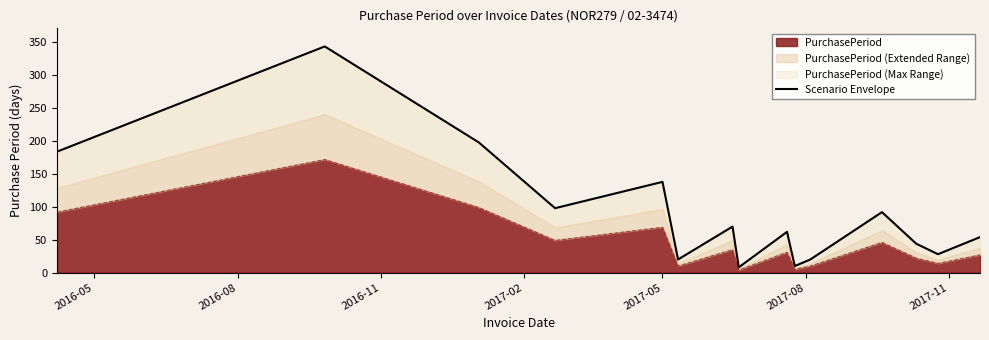

What is the highest value of the PurchasePeriod series?

172